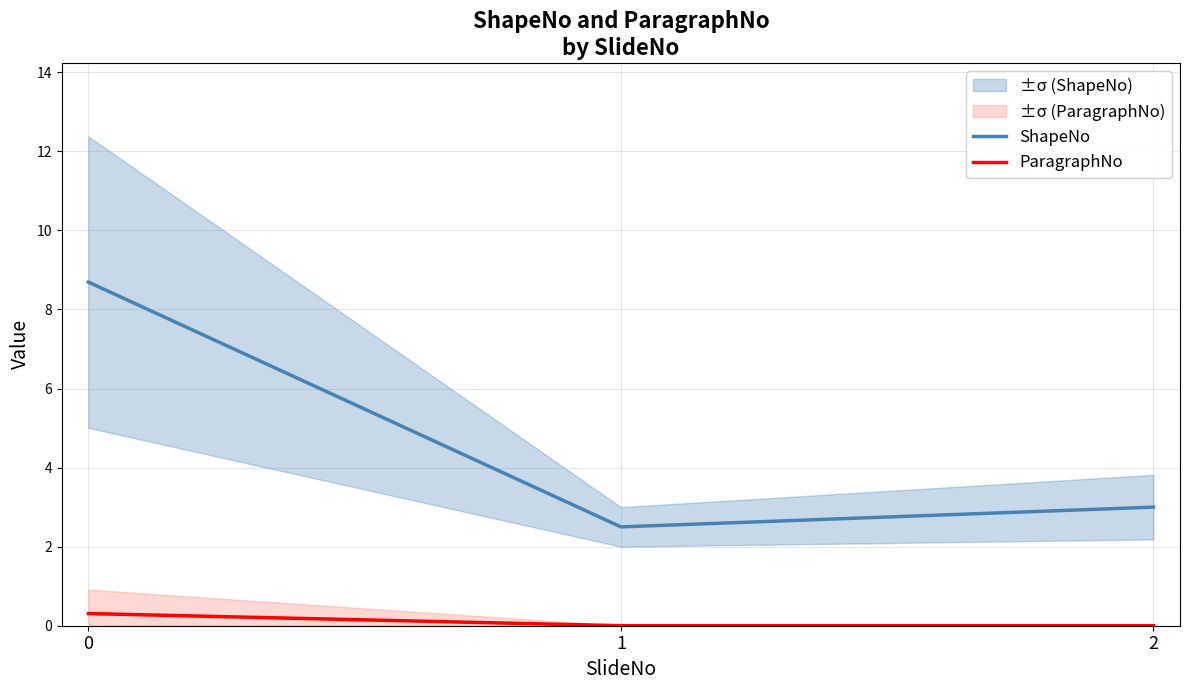

List the series in order of their overall mean, highest first.

ShapeNo, ParagraphNo